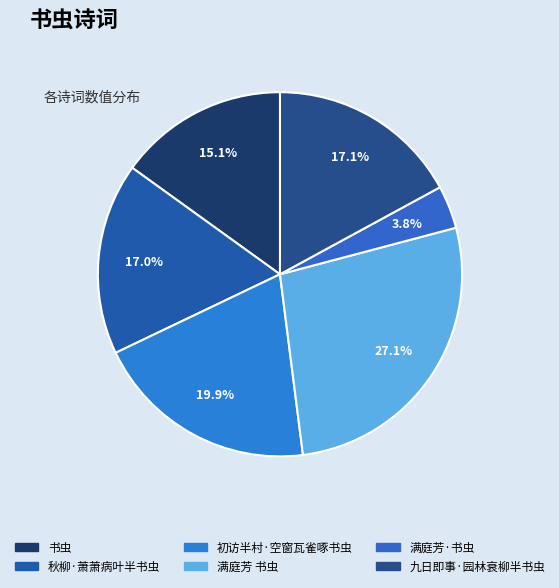

To the nearest percent, what portion does 书虫 represent?

15%